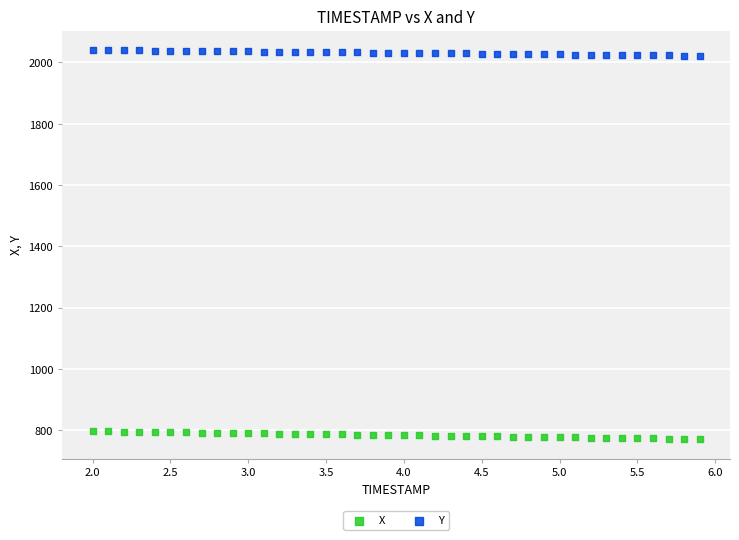

What is the X range (max minus min) for the scatter plot?

3.9